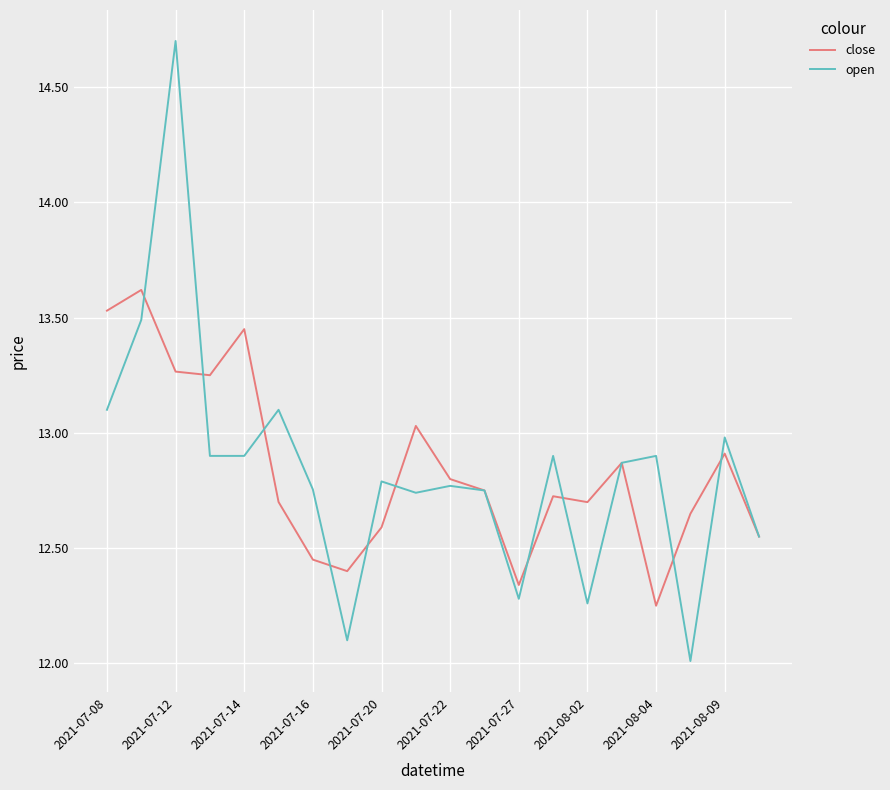

Which series has the widest spread of values?

open